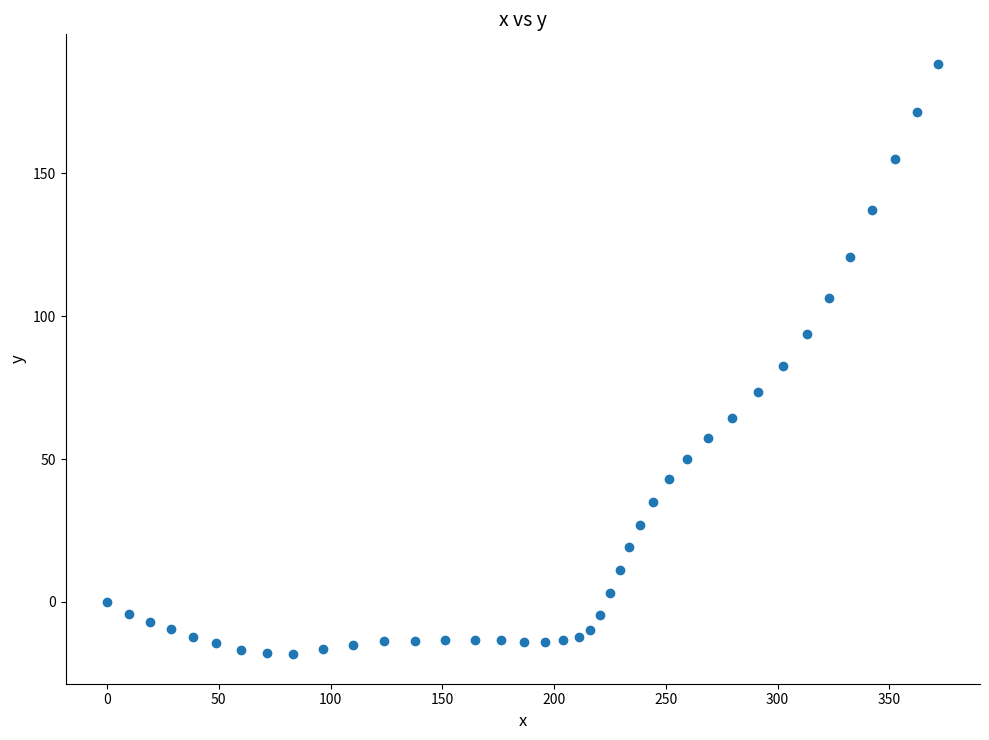

What is the range of Y values (max minus min)?

206.6